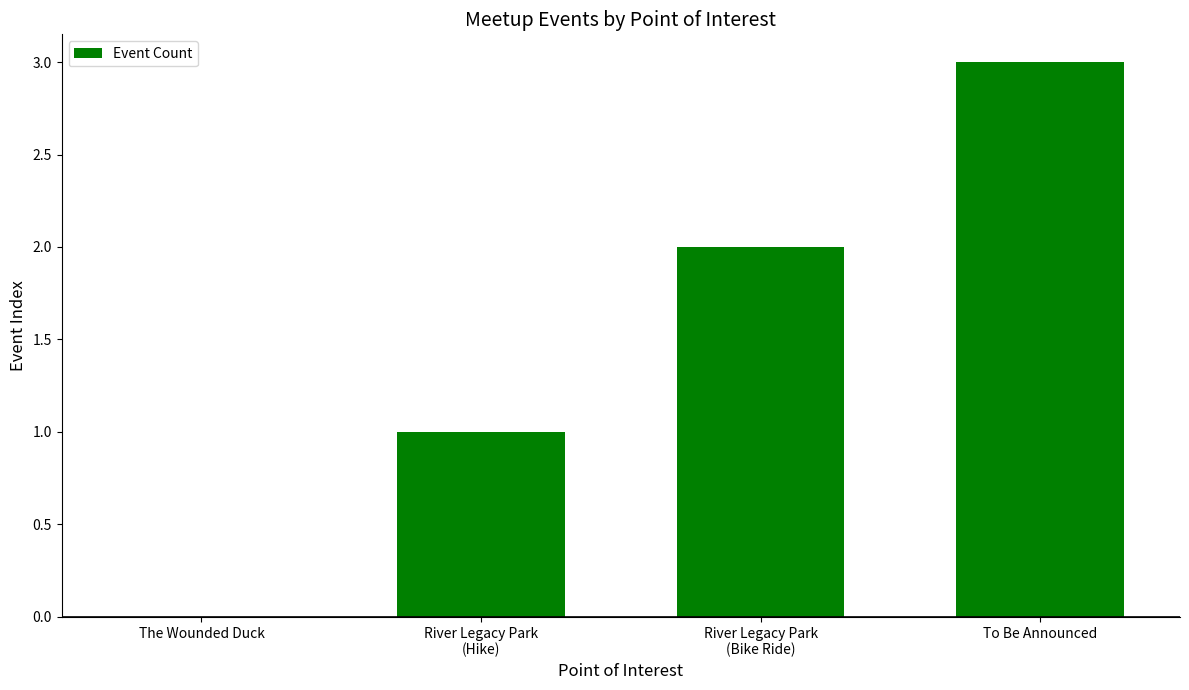

Which label corresponds to the largest value in the chart?

To Be Announced